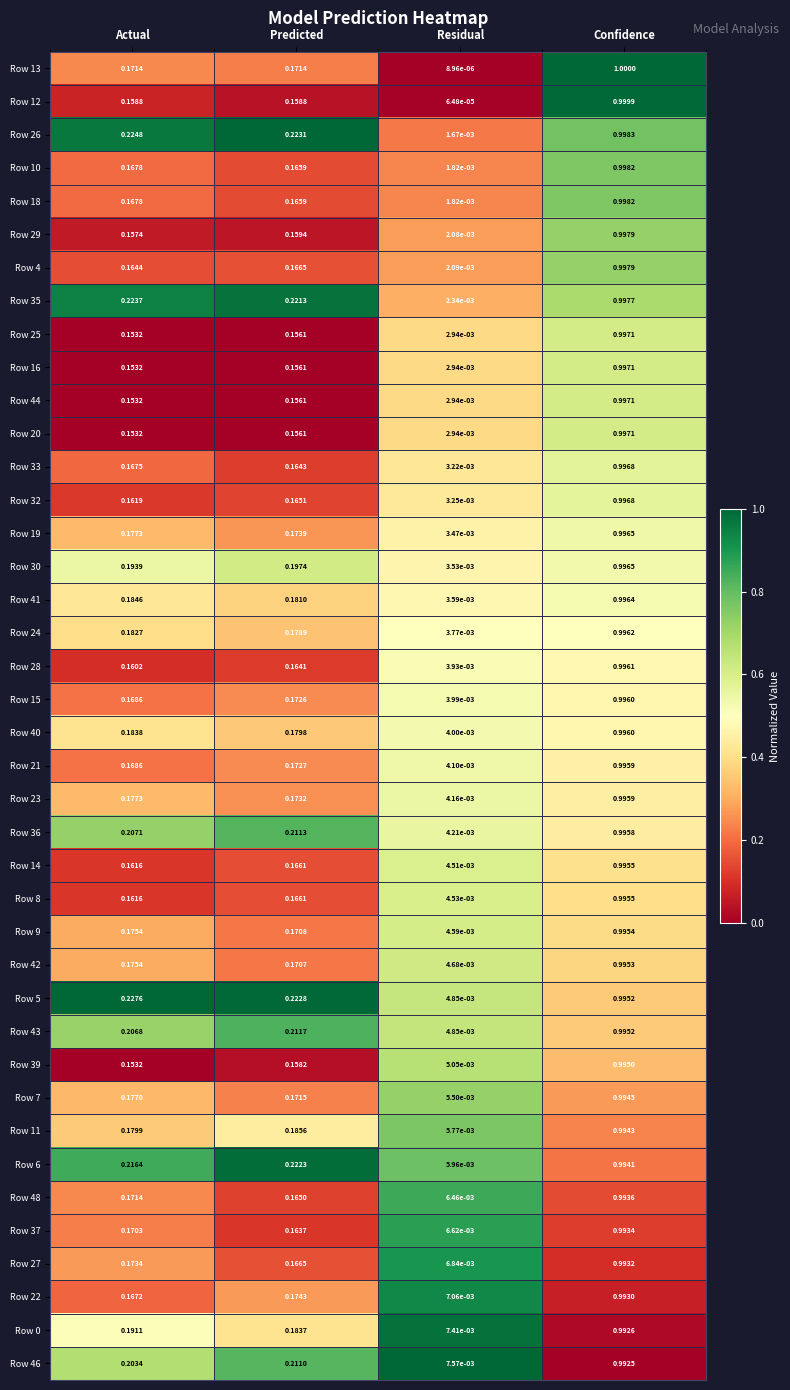

Which series has the widest spread of values?

Row 13